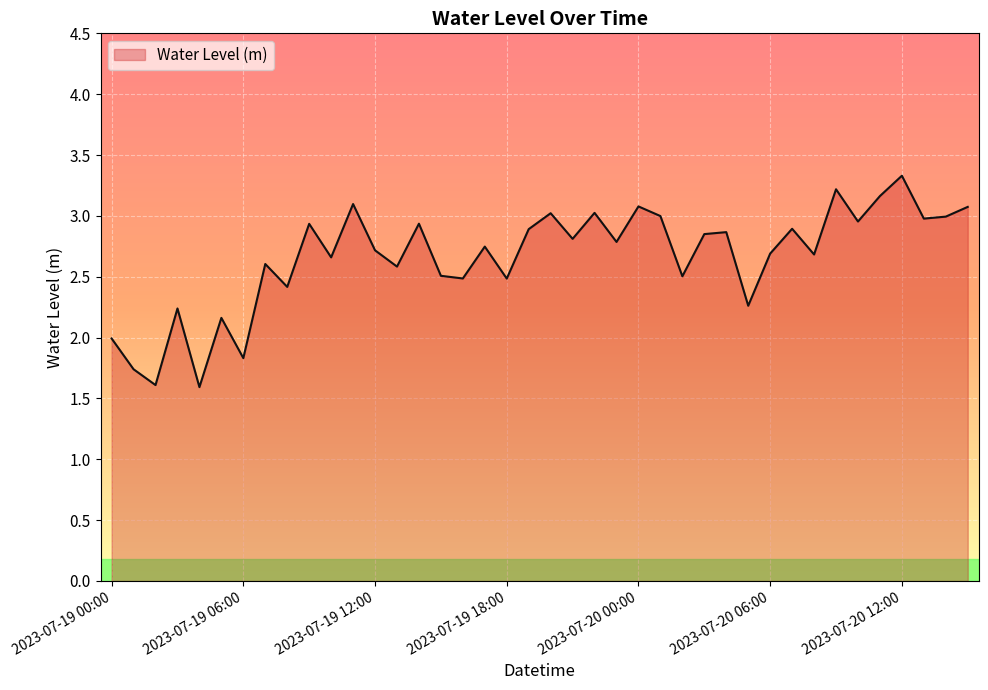

What is the maximum value shown in the chart?

3.3